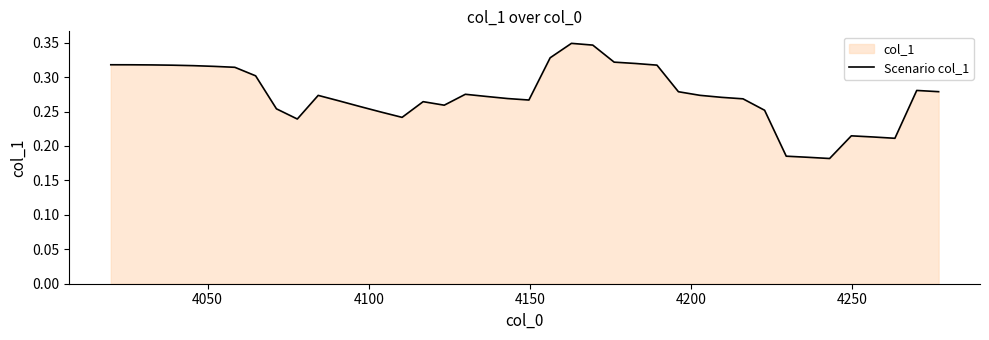

What is the smallest value displayed?

0.2